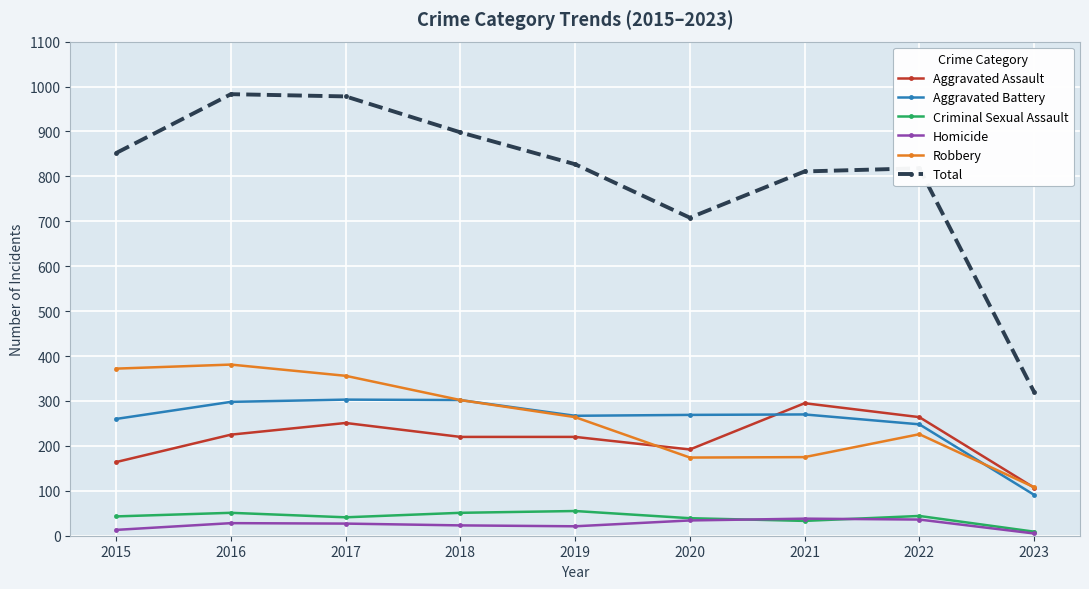

How many categories are shown in the chart?

9